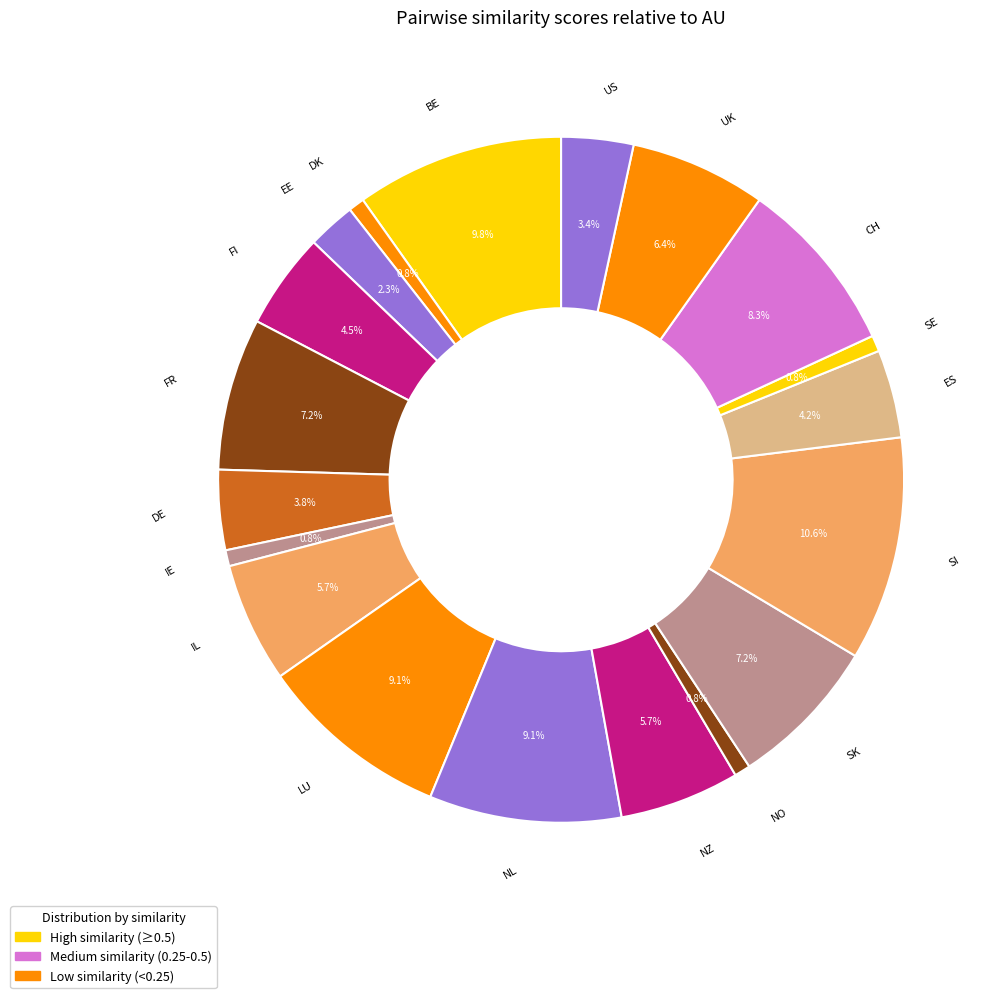

Approximately how many times larger is the value at NZ compared to CH?

0.7